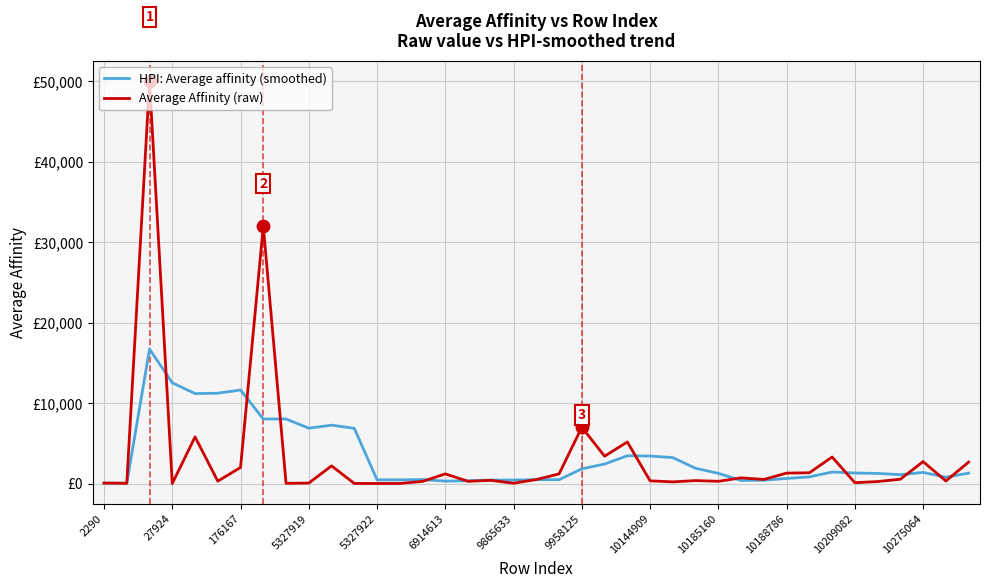

What are all the series names shown in the legend?

HPI: Average affinity (smoothed), Average Affinity (raw)